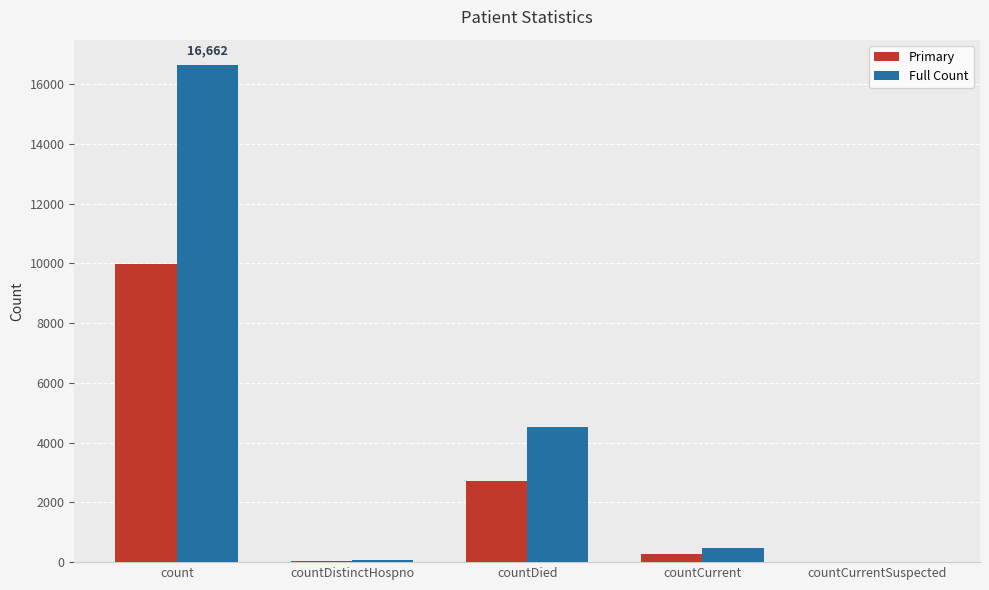

Is it true that Full Count equals -6933 at countCurrentSuspected?

False